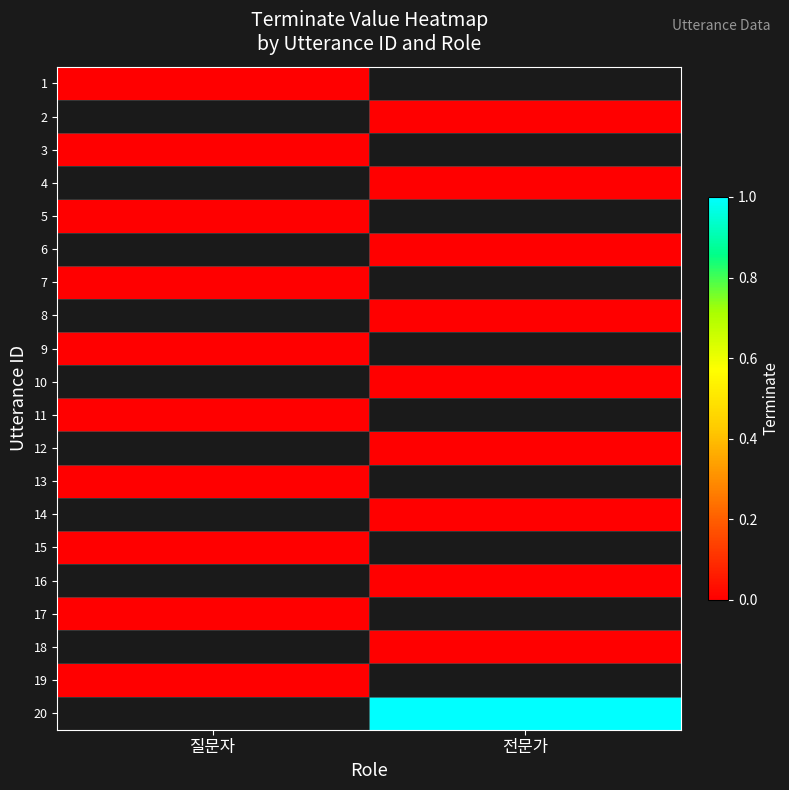

At which category does the chart reach its peak across all series?

전문가